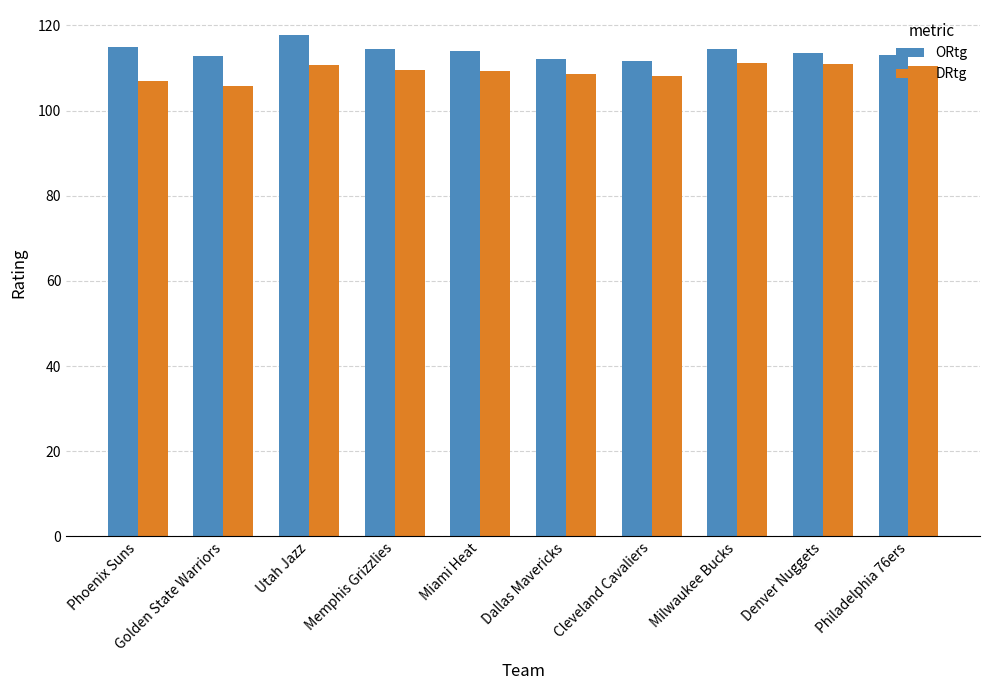

What is the minimum value shown in the chart?

105.8